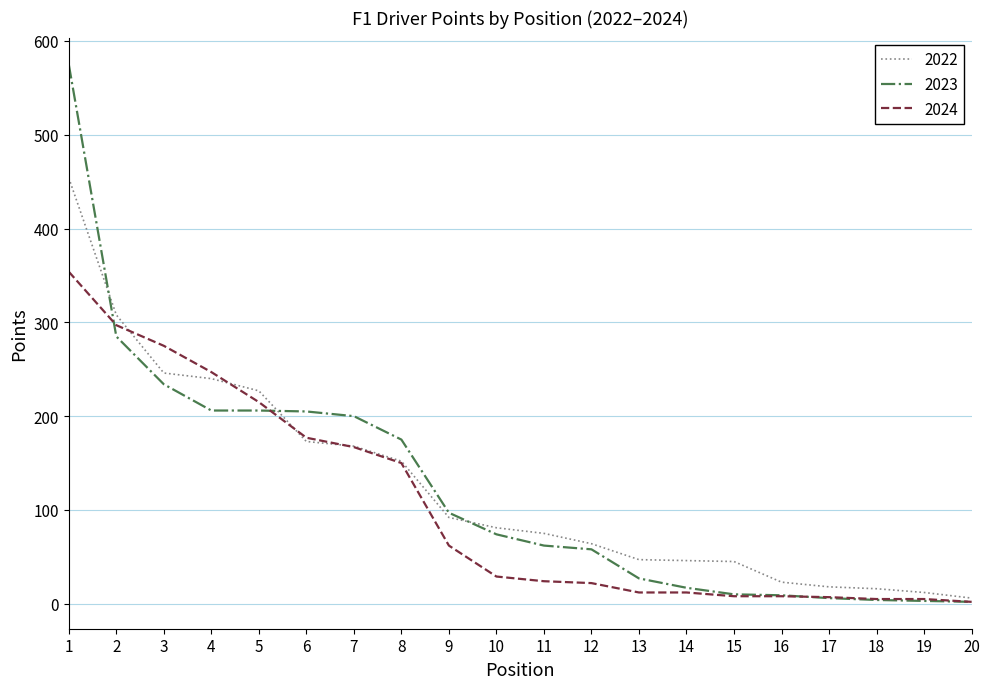

Is the value of 2023 at 20 greater than the value of 2022 at 13?

No